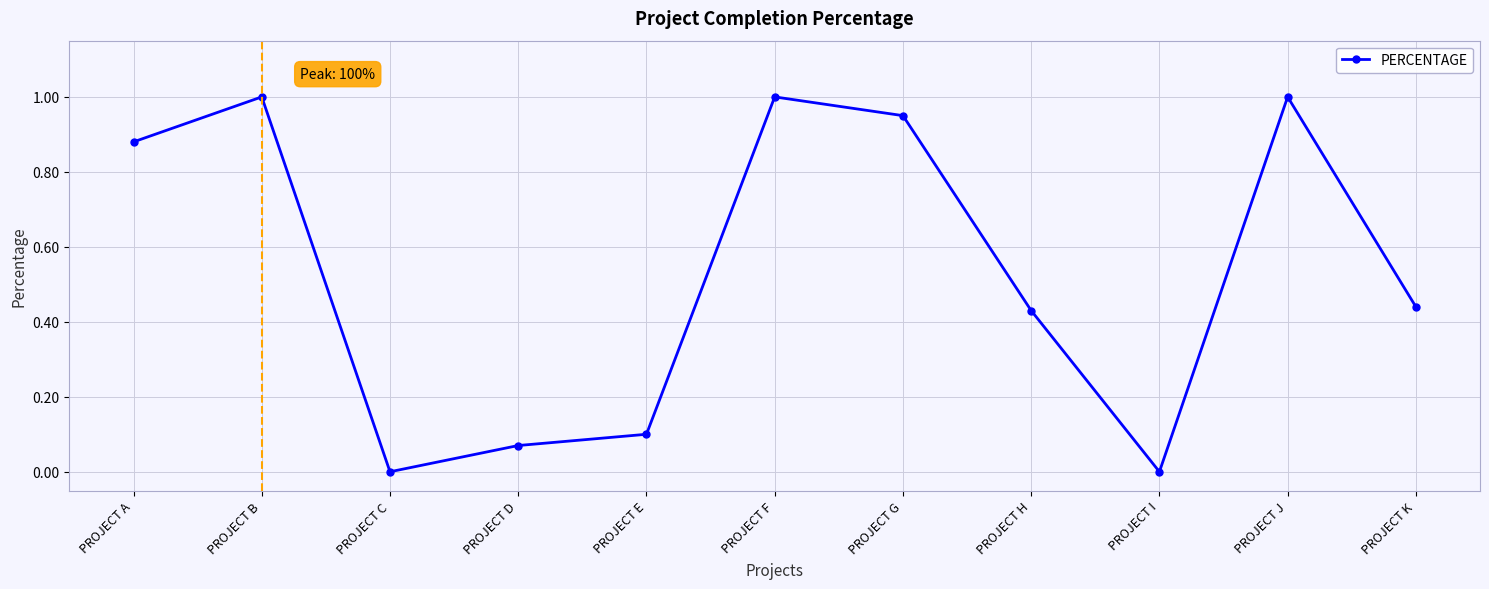

Is it true that the value at PROJECT B is 0.2?

False